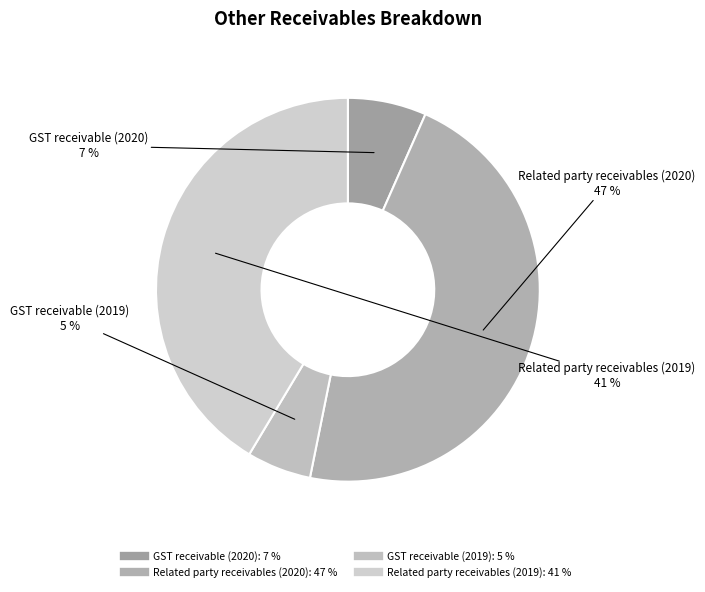

Which category has the biggest portion of the pie?

Related party receivables (2020)